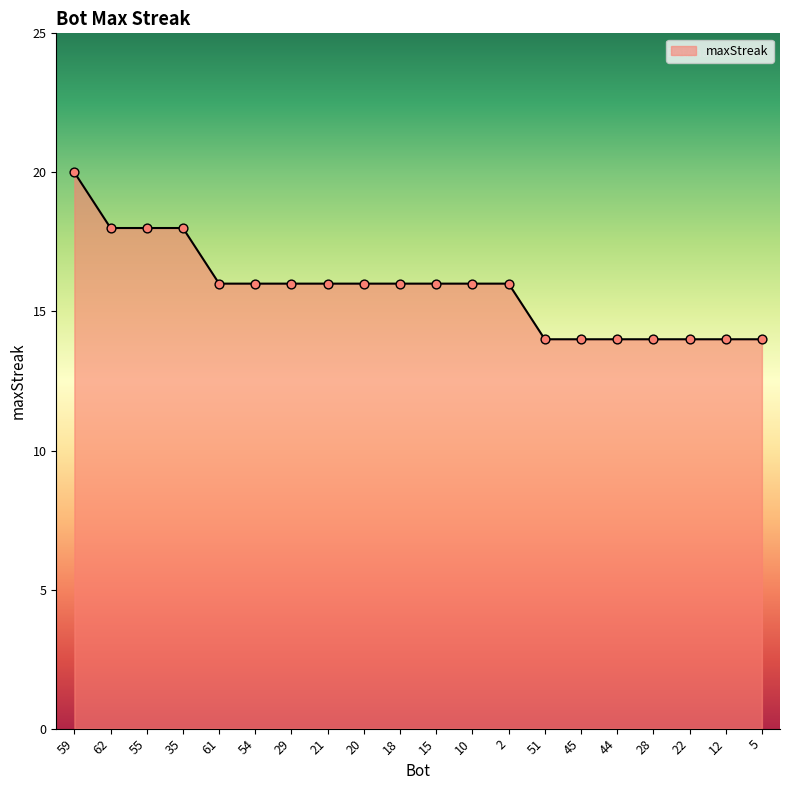

Which has a higher value, 21 or 28?

21